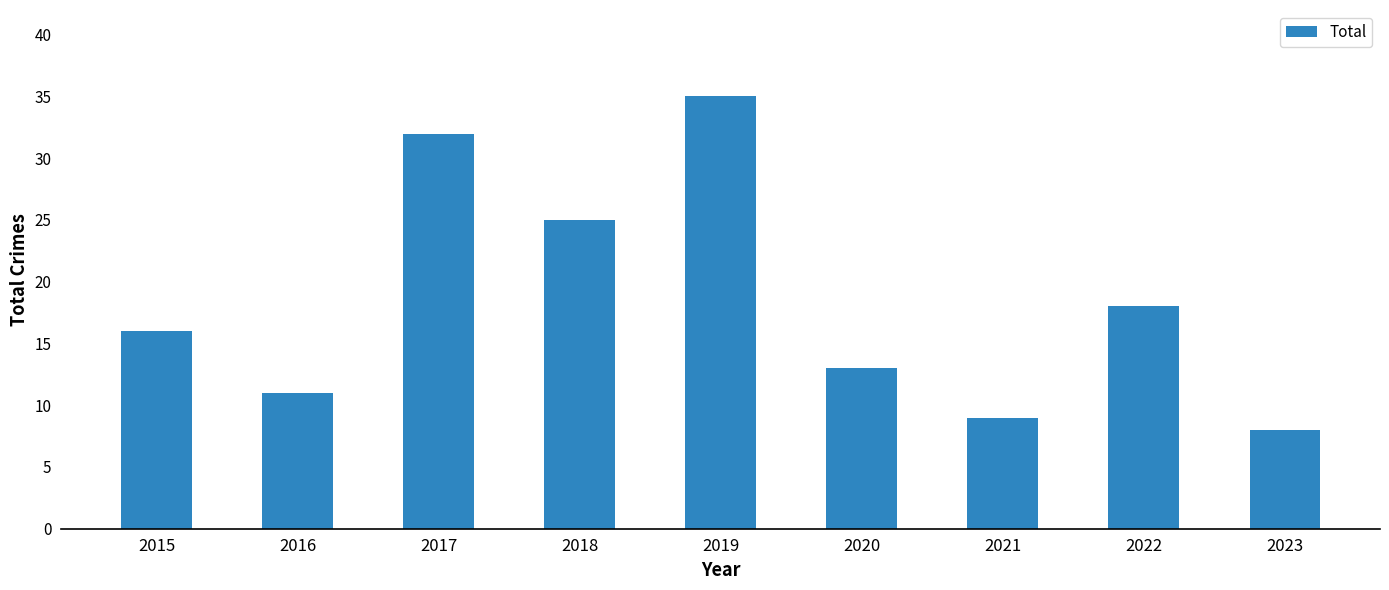

Reading right to left, transcribe all the data shown in this chart.

2023=8	2022=18	2021=9	2020=13	2019=35	2018=25	2017=32	2016=11	2015=16